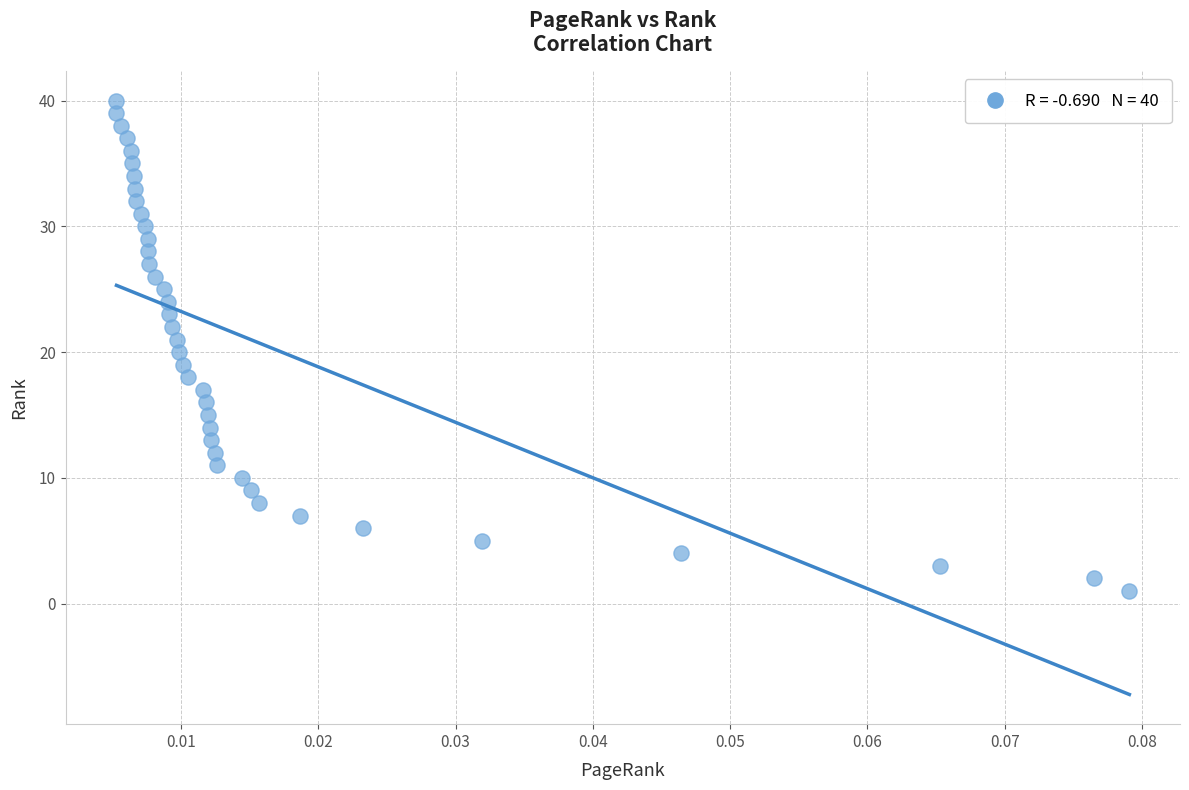

What is the range of Y values (max minus min)?

39